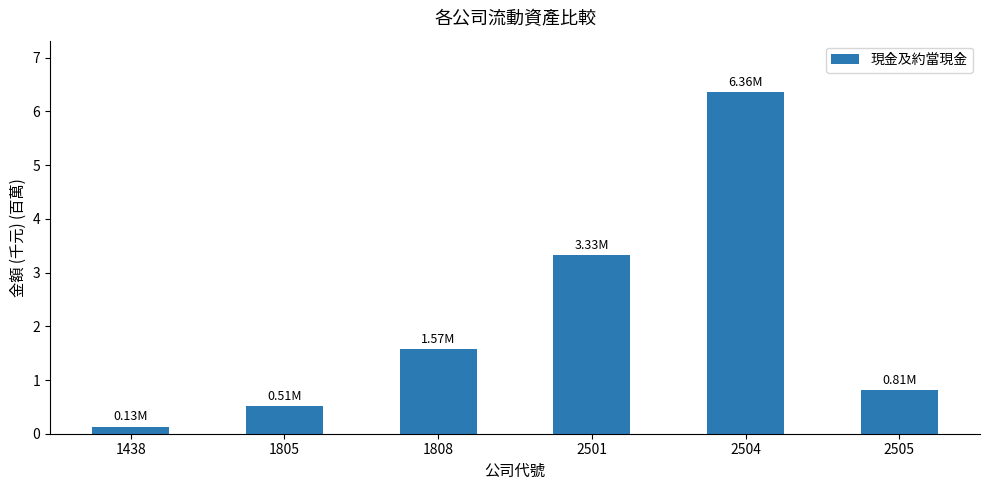

Is it true that the value at 1805 is 0.5?

True